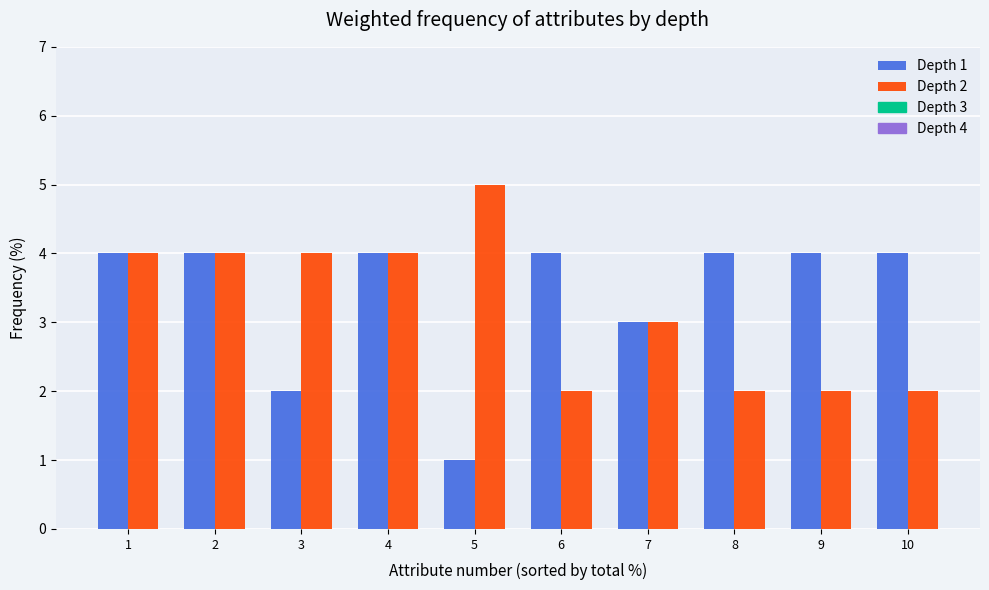

The Depth 2 series shows 2 at 6. True or false?

True